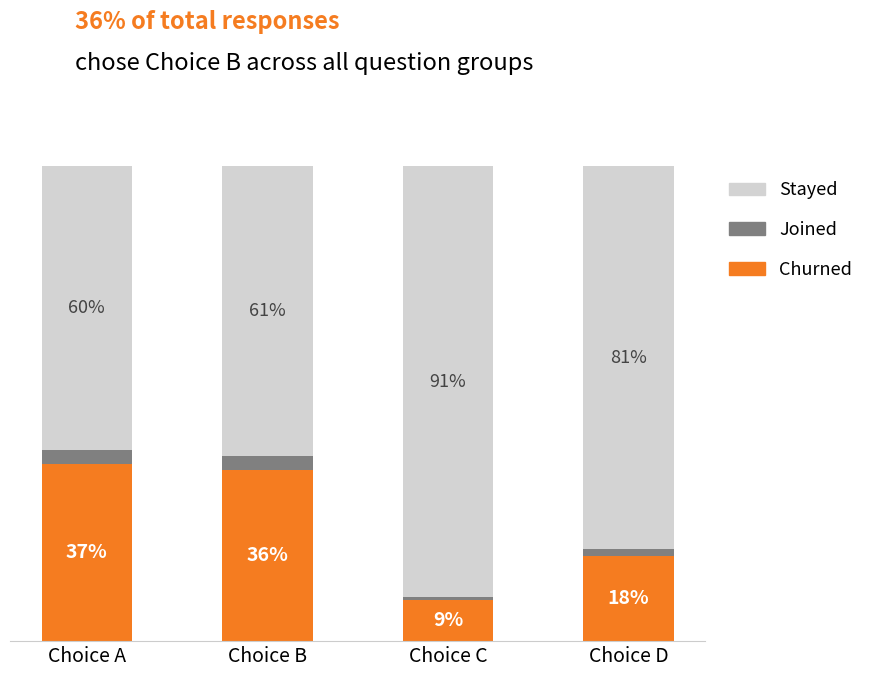

What are all the series names shown in the legend?

Stayed, Joined, Churned